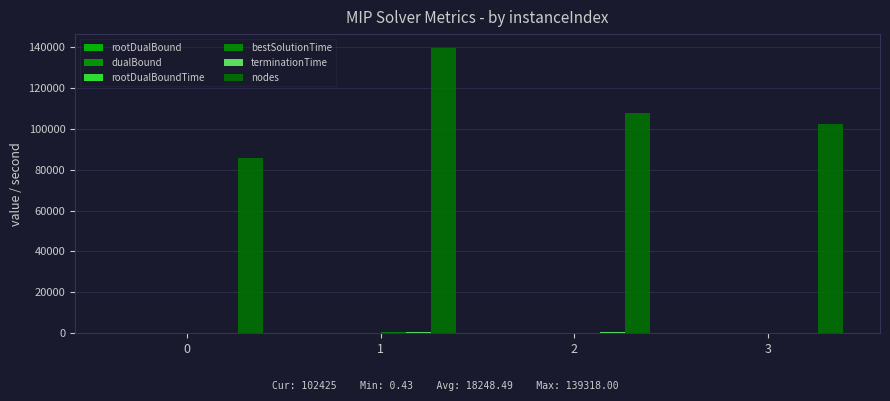

What is the total value across all series at 3?

103074.7